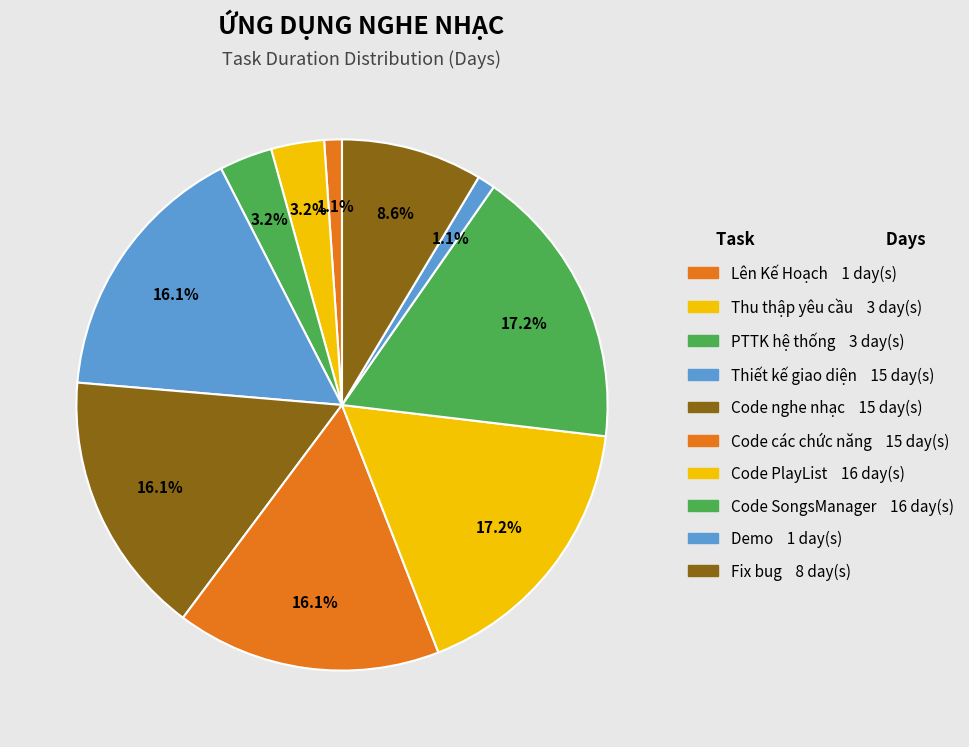

How many segments does this pie chart have?

10